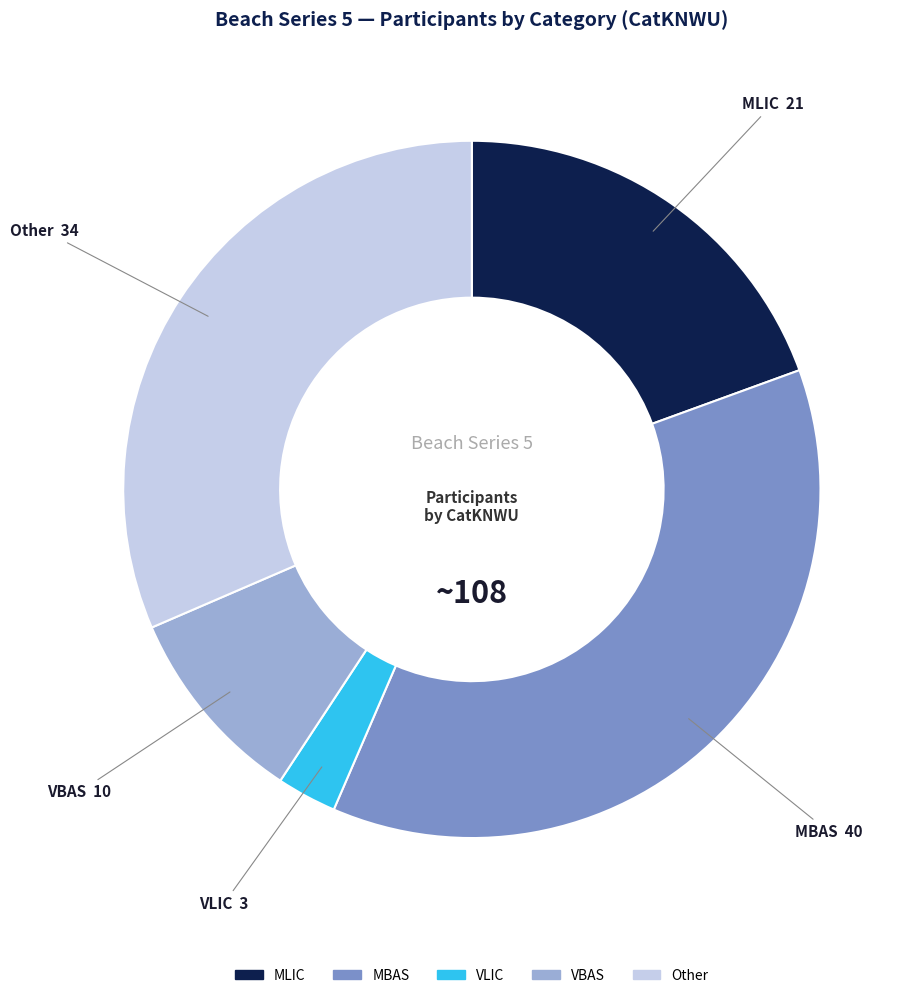

How many slices are in this pie chart?

5